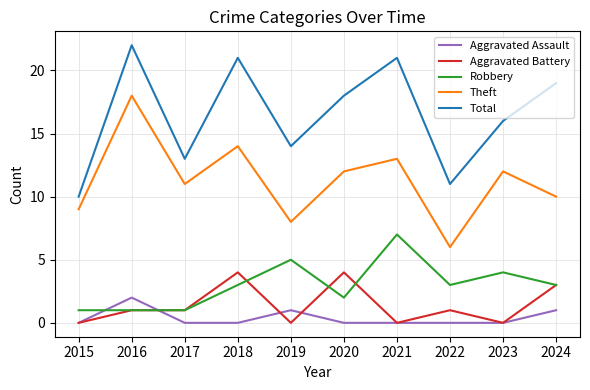

At which category is the sum across all series the highest?

2016